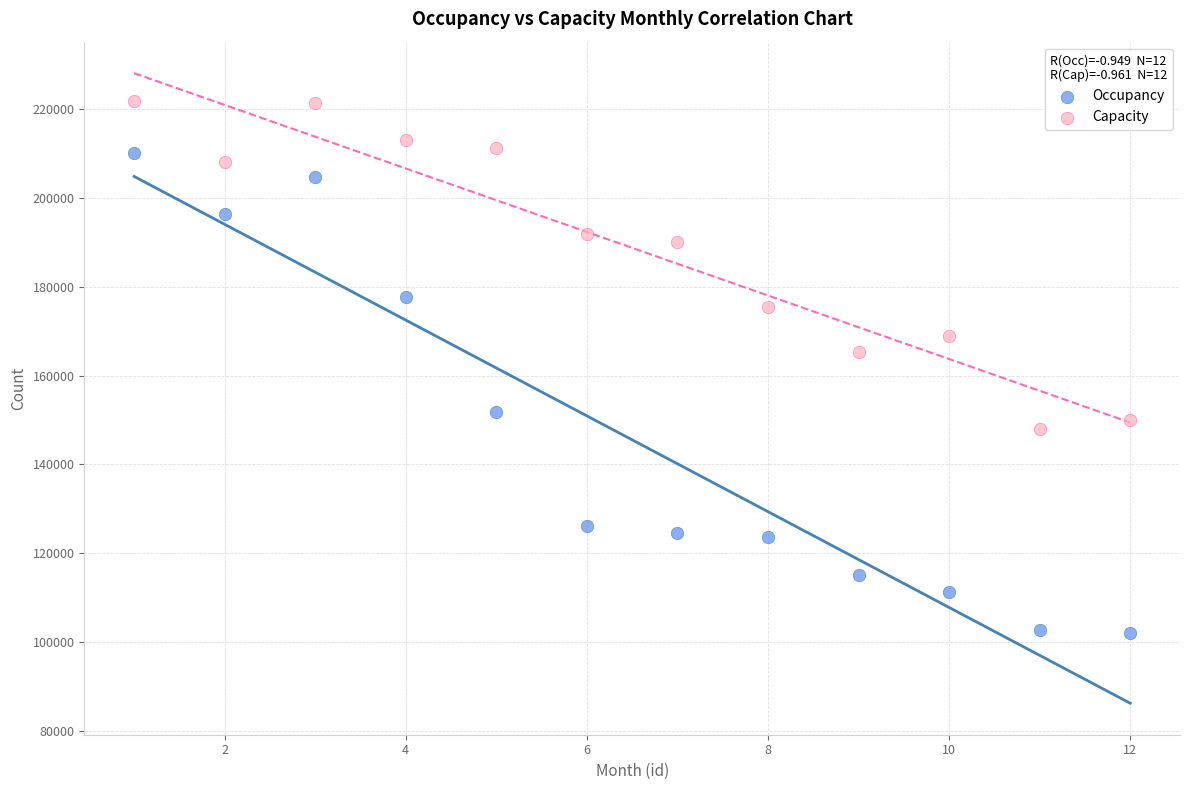

Which series reaches the maximum Y coordinate?

Capacity